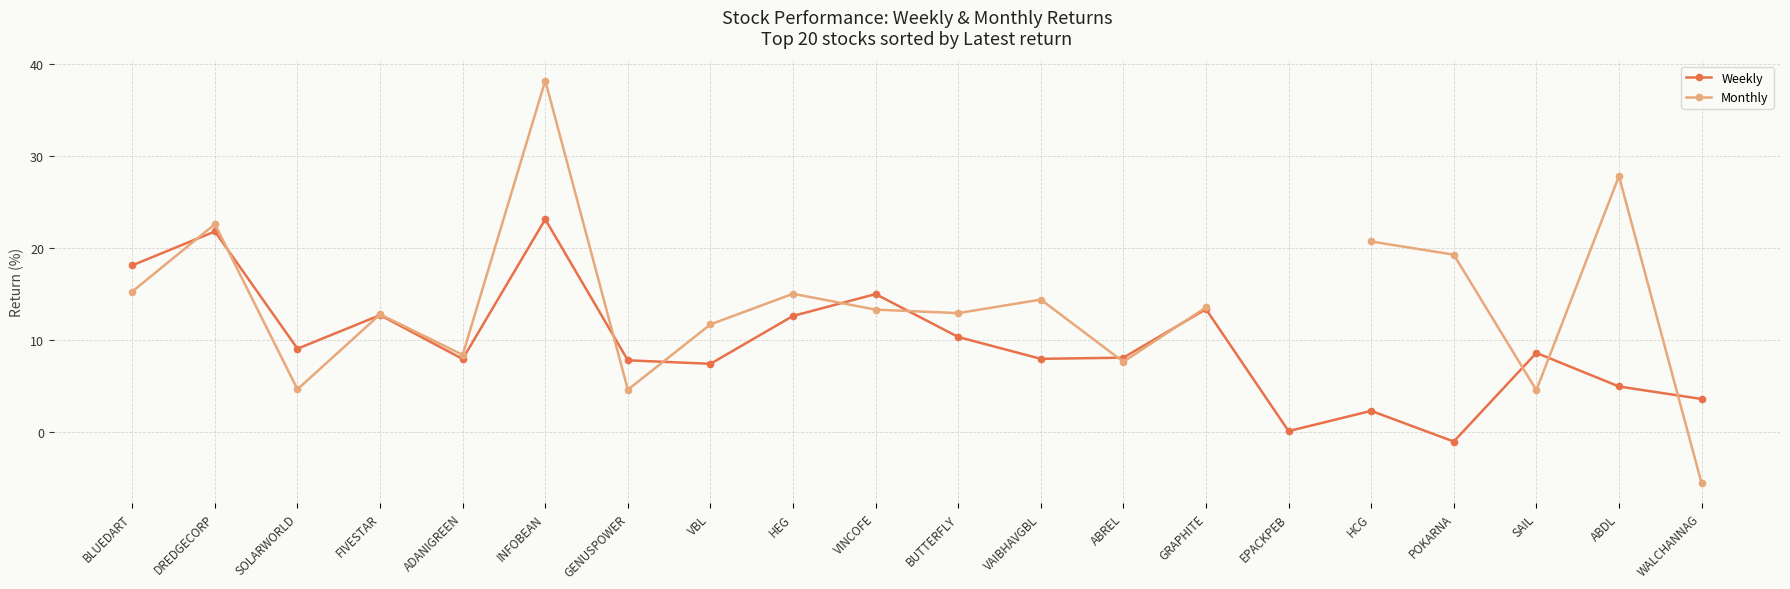

What position from the right is ABREL?

8